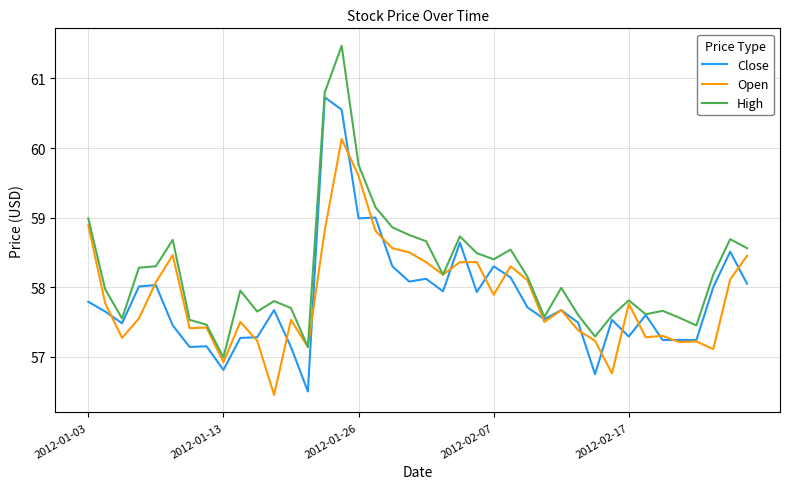

Does the chart display data point markers on the line(s)?

No